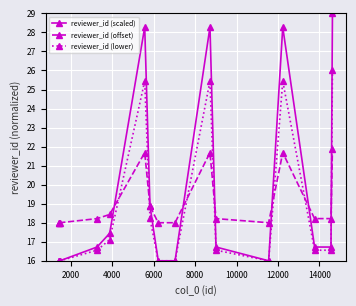

How many data points does each series have?

16